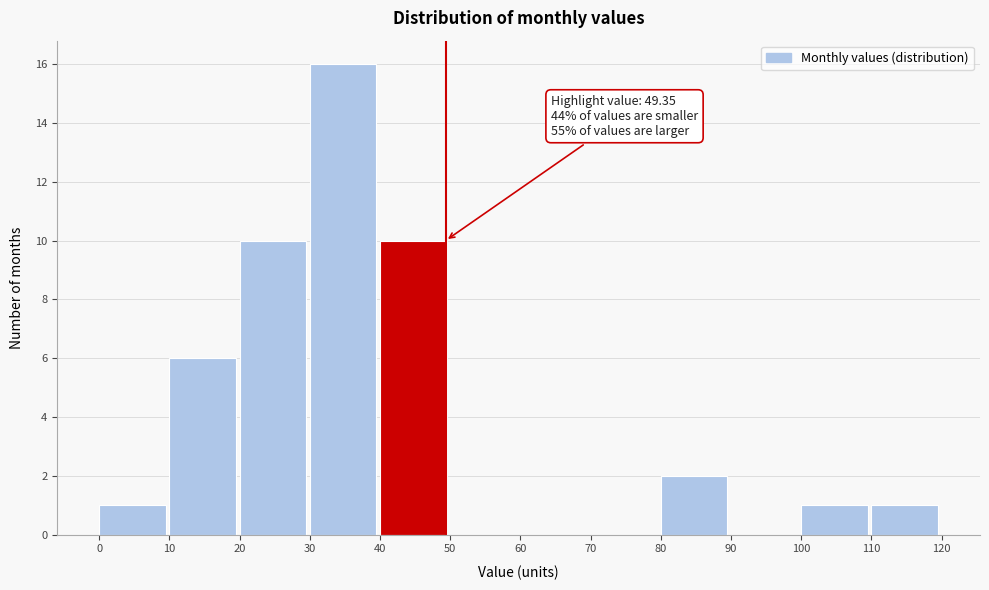

Over which range of the x-axis is the bar tallest?

30 to 40